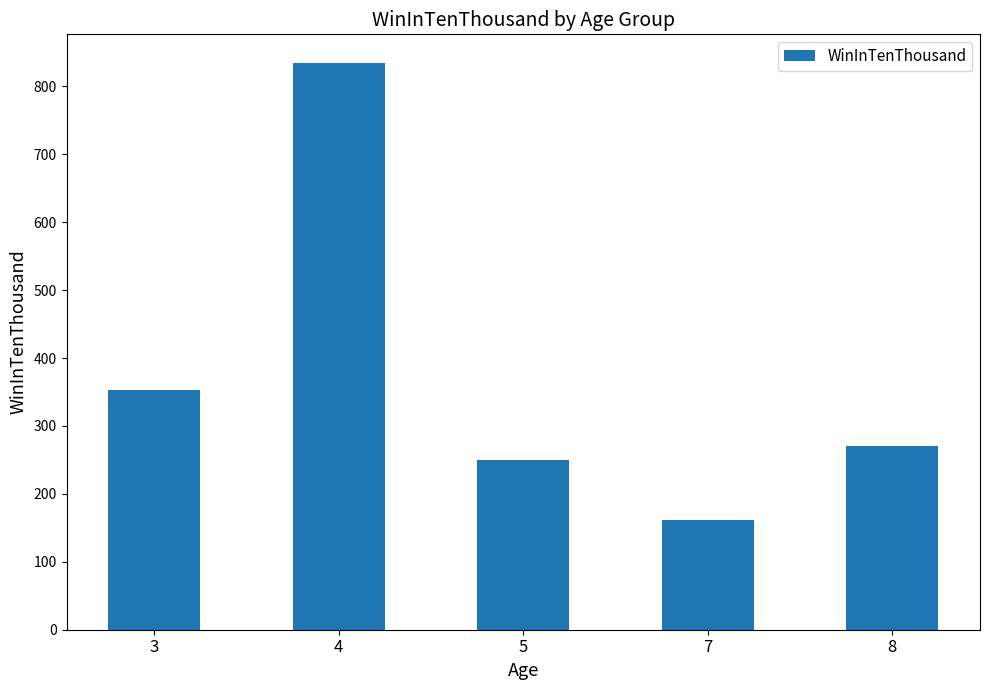

Rank the categories by value from lowest to highest.

7, 5, 8, 3, 4